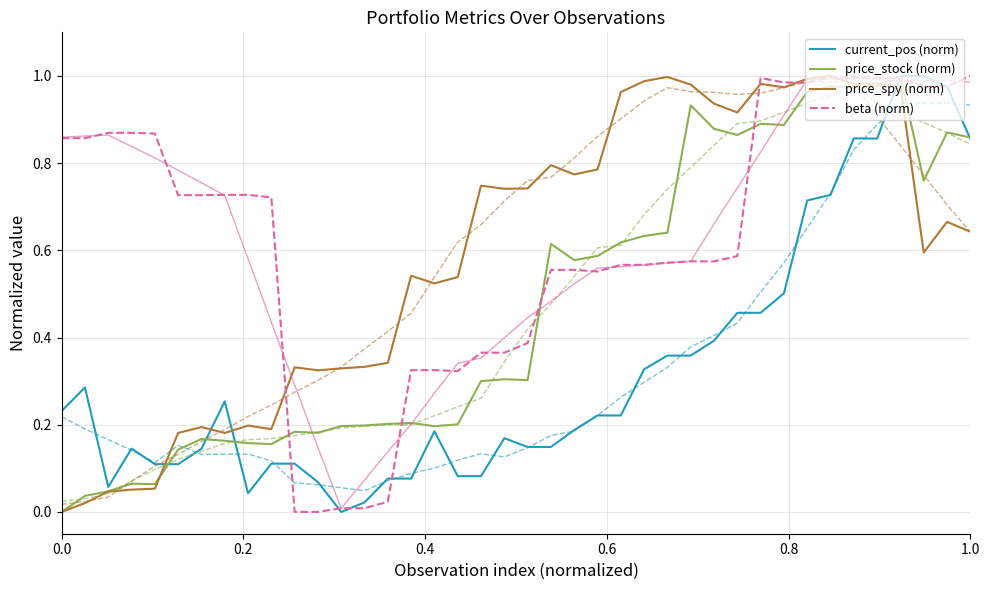

What are all the series names shown in the legend?

current_pos (norm), price_stock (norm), price_spy (norm), beta (norm)